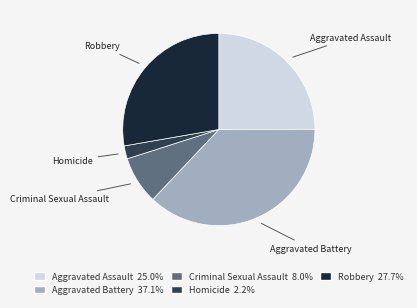

Is there any slice that represents more than half of the pie?

No